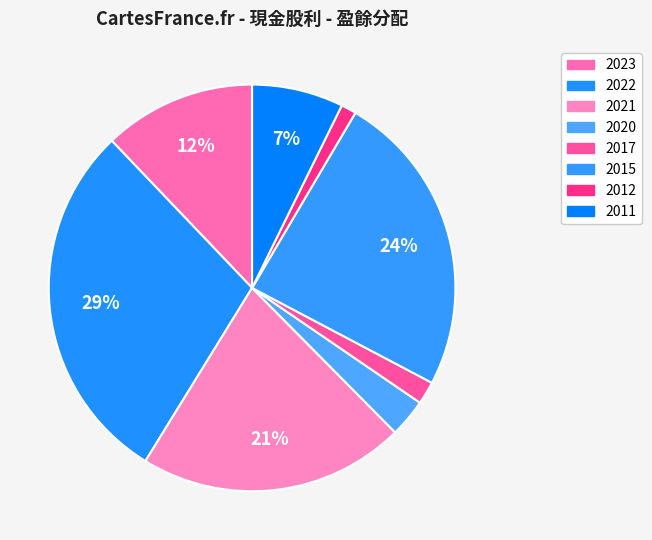

Count the number of slices in the pie.

8